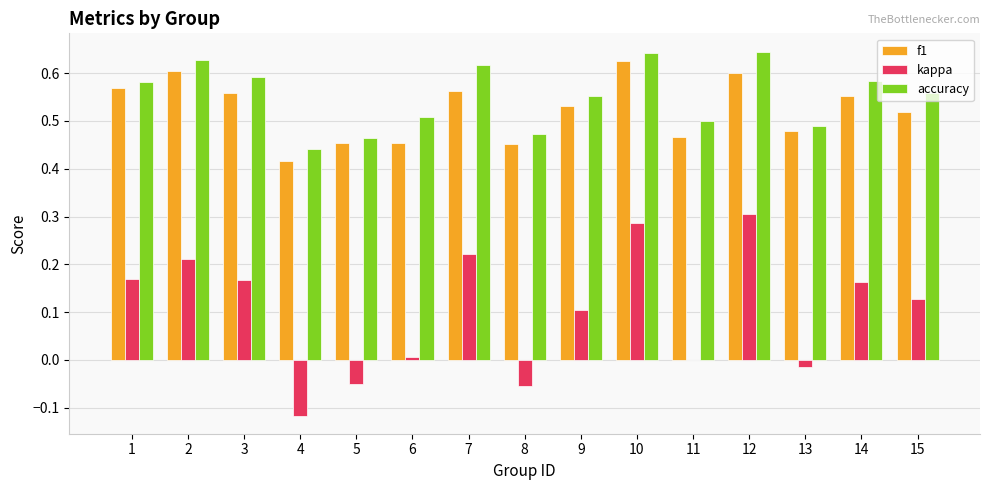

What are all the series names shown in the legend?

f1, kappa, accuracy